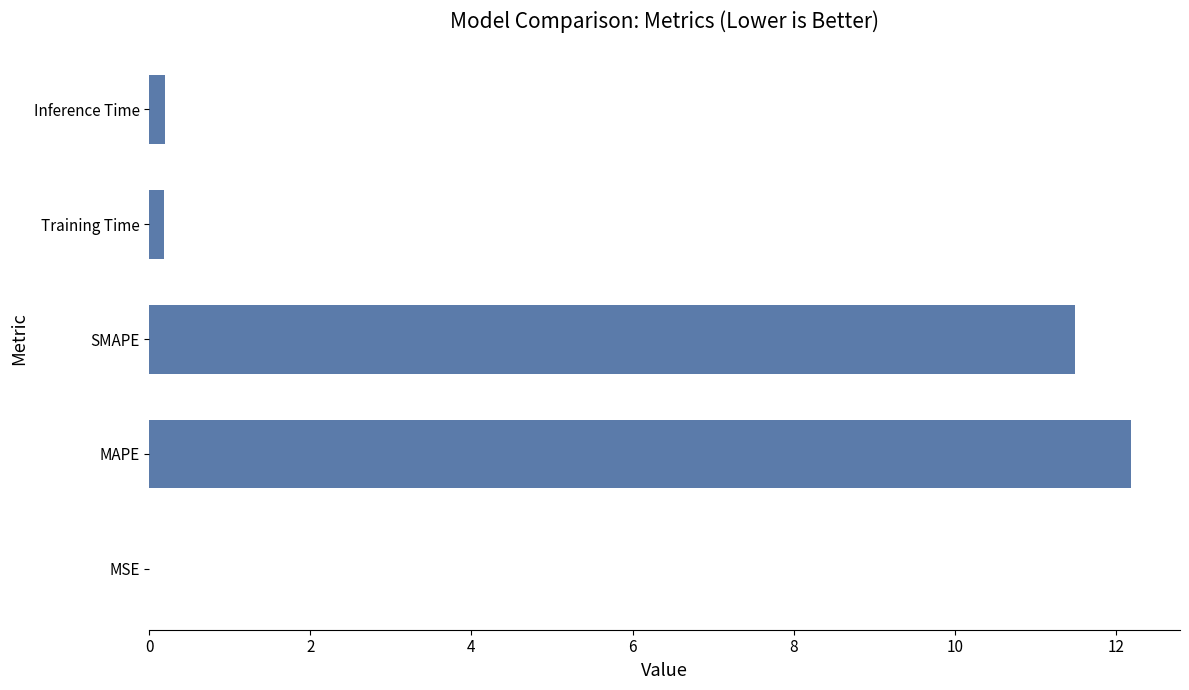

Which label corresponds to the largest value in the chart?

MAPE